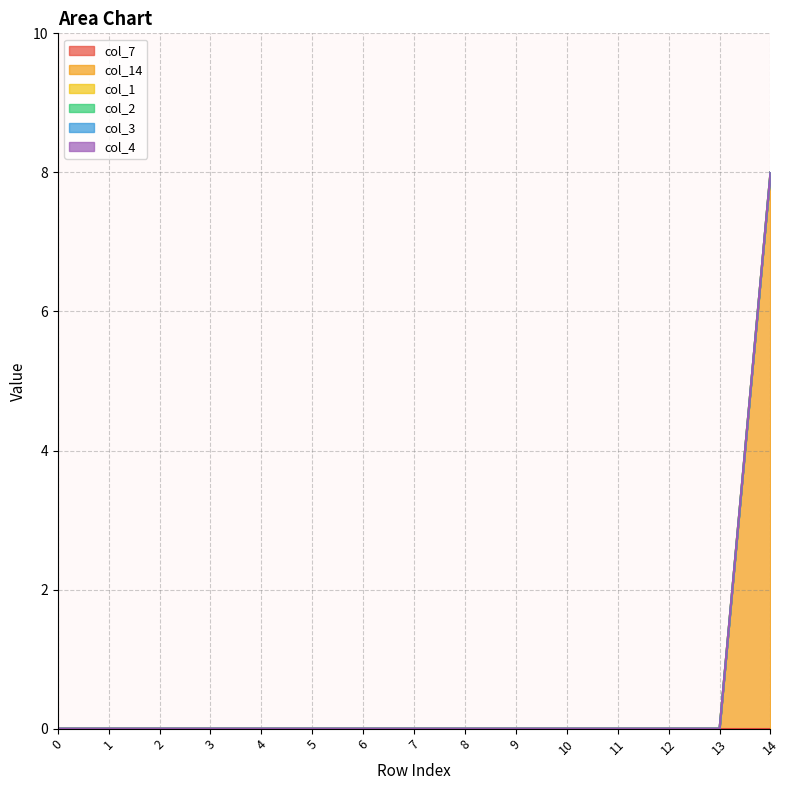

How many distinct data groups are displayed?

6